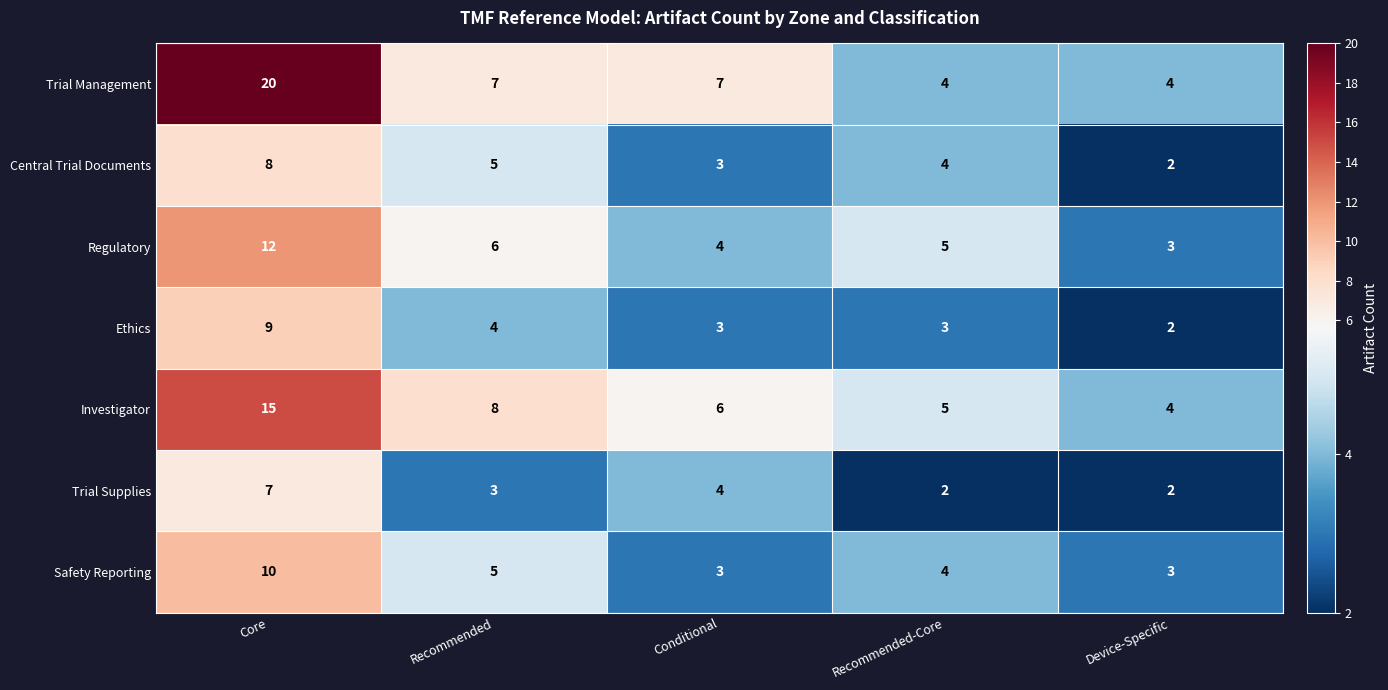

At which label is Central Trial Documents closest to 5?

Recommended